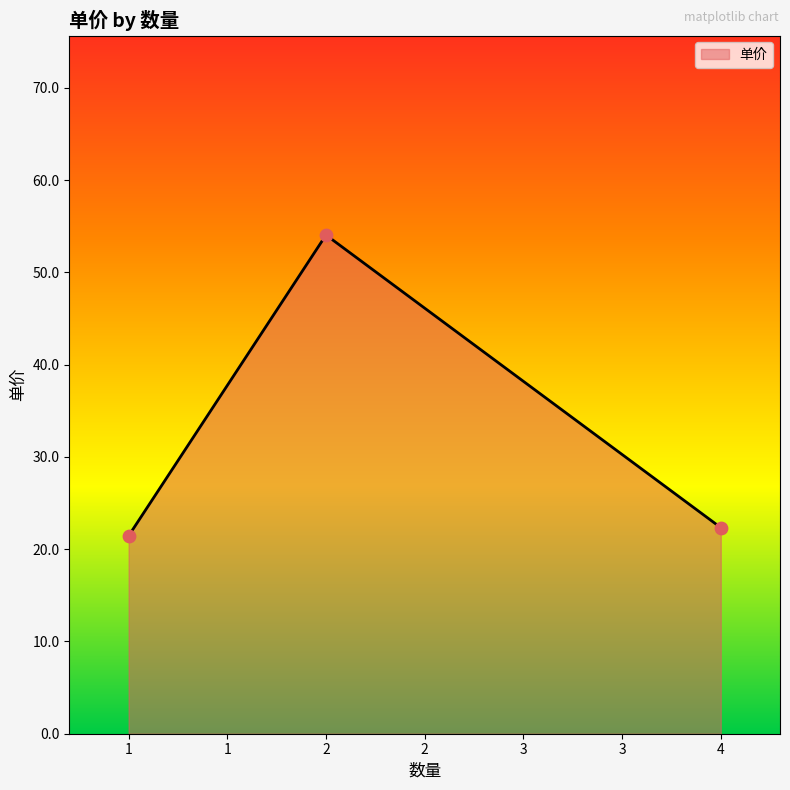

Approximately how many times larger is the value at 2 compared to 4?

2.4